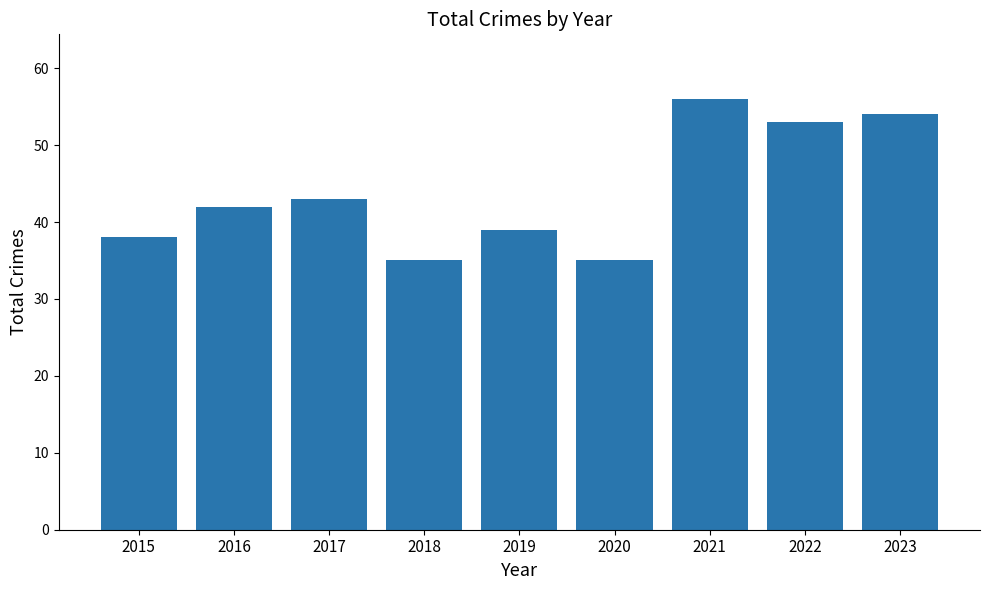

How many bars are there in total?

9